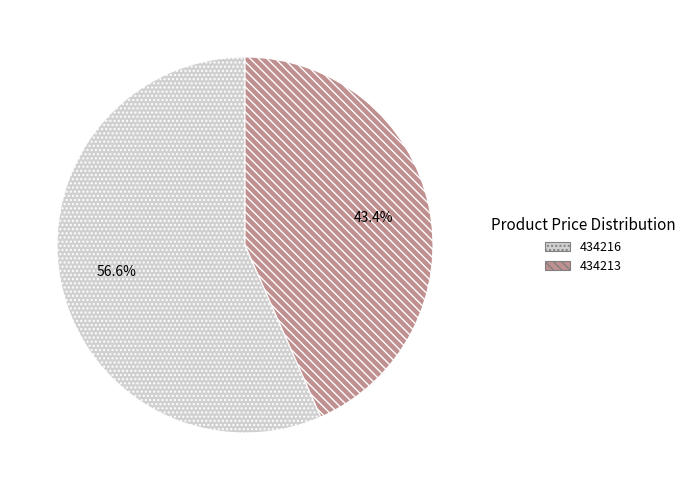

Rank the categories by value from lowest to highest.

434213, 434216